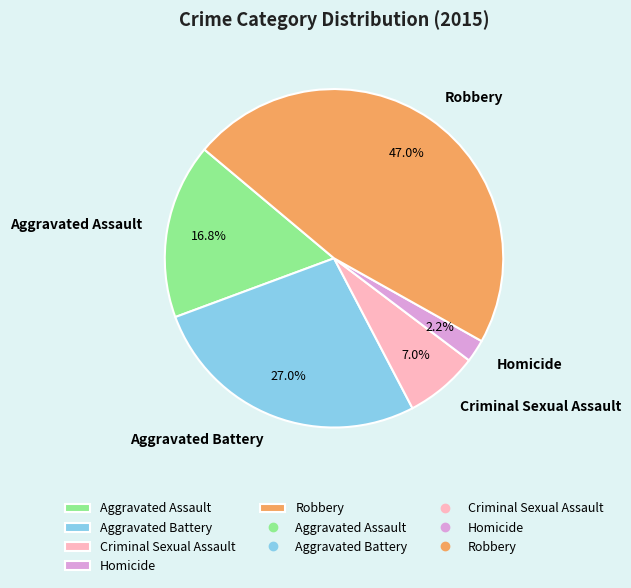

True or false: Robbery accounts for 55% of the total.

False